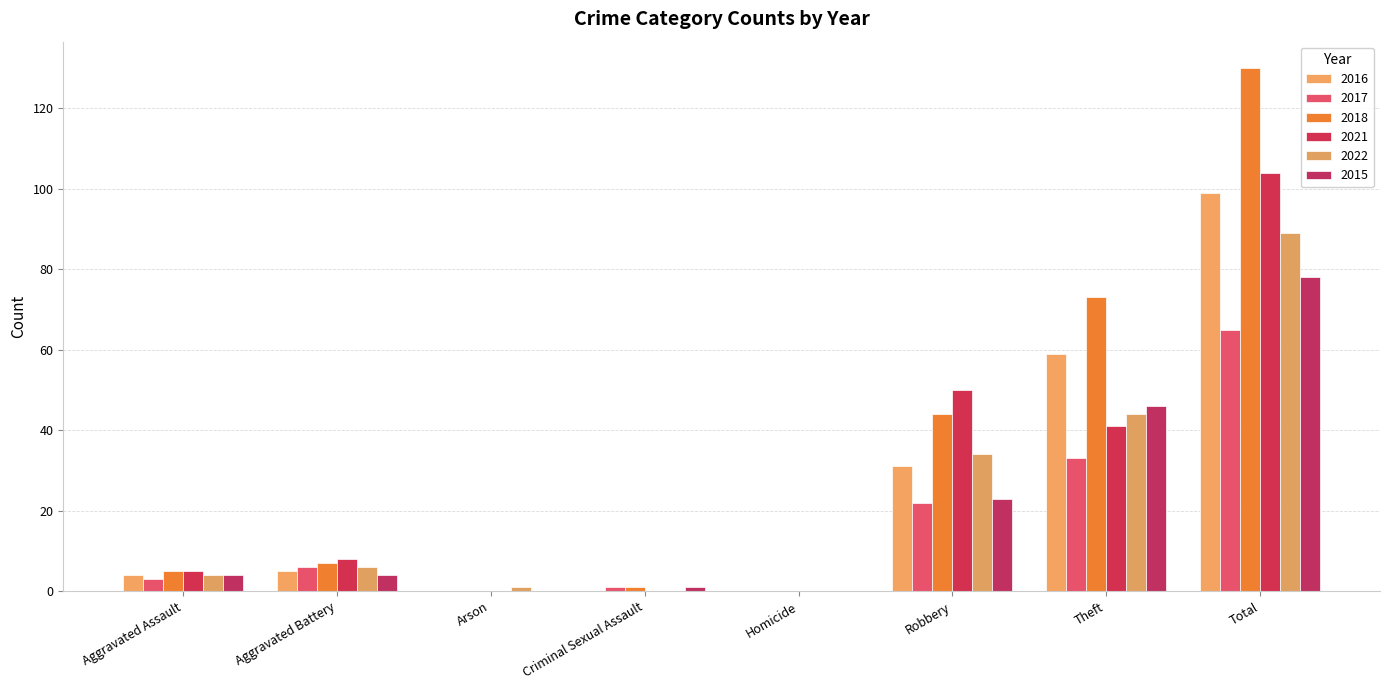

What is the greatest value displayed?

130